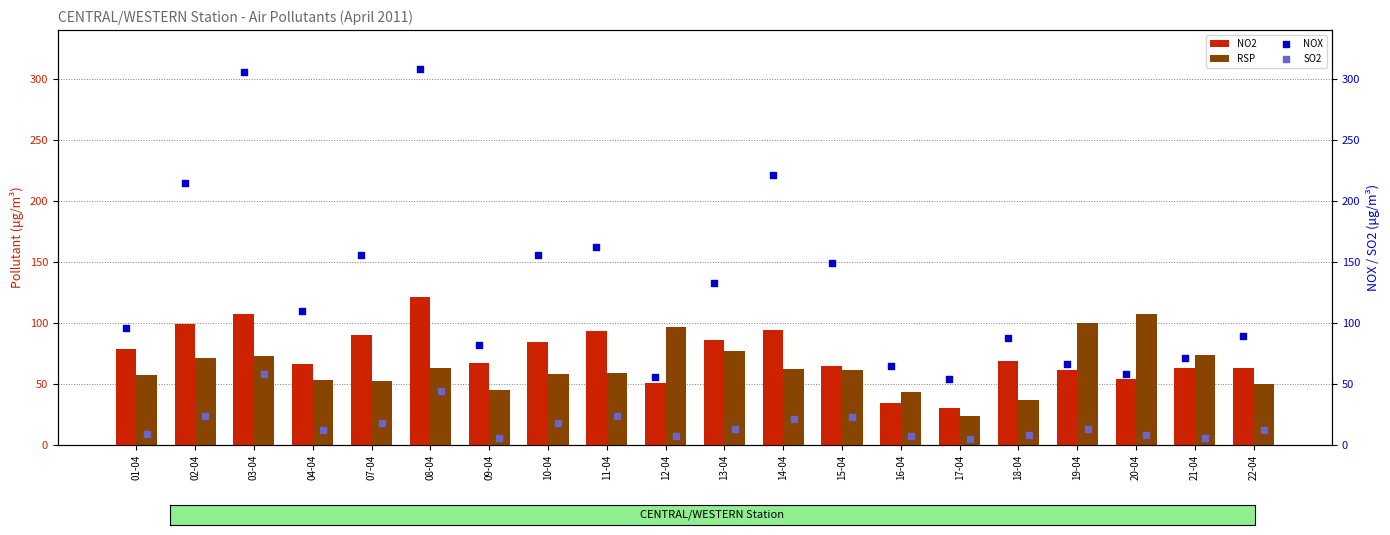

Is the value of NO2 at 18-04 greater than the value of RSP at 14-04?

Yes